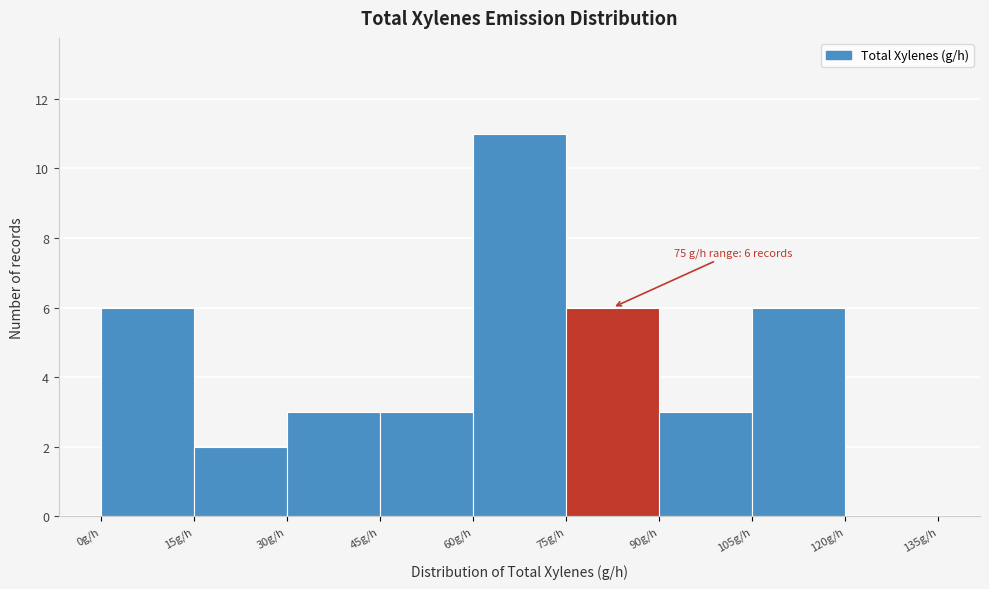

Over which range of the x-axis is the bar tallest?

60 to 75